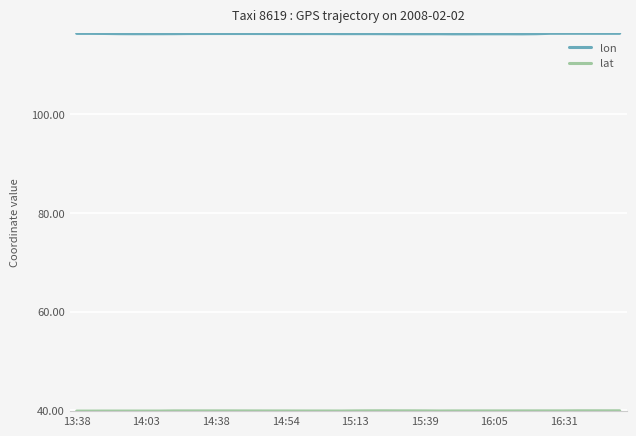

Which series has the largest total across all categories?

lon